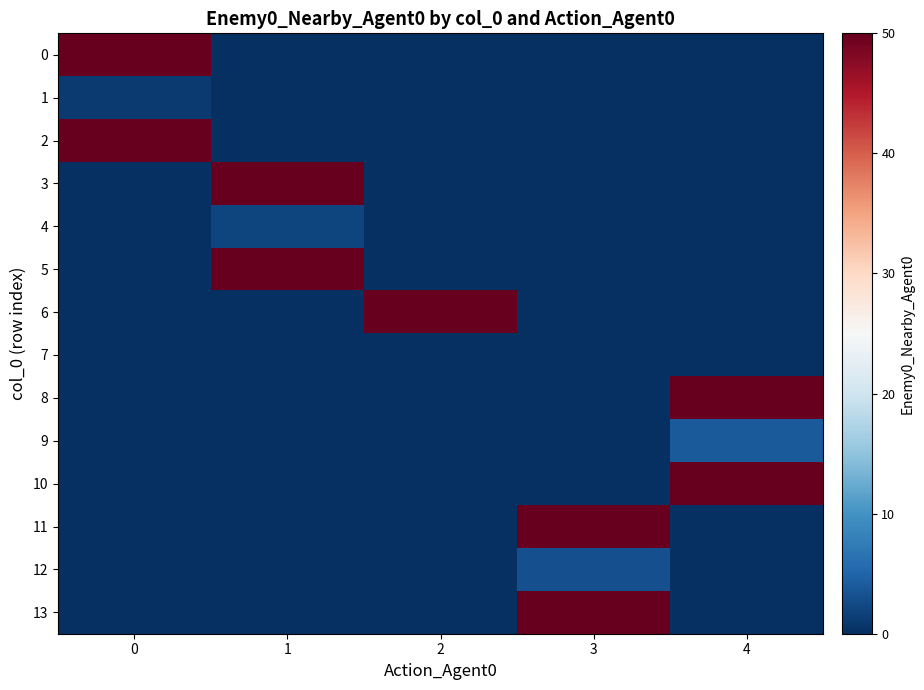

Reading left to right, what are all the values shown in this chart?

row_0: 0=50	1=0	2=0	3=0	4=0
row_1: 0=1	1=0	2=0	3=0	4=0
row_2: 0=50	1=0	2=0	3=0	4=0
row_3: 0=0	1=50	2=0	3=0	4=0
row_4: 0=0	1=2	2=0	3=0	4=0
row_5: 0=0	1=50	2=0	3=0	4=0
row_6: 0=0	1=0	2=50	3=0	4=0
row_7: 0=0	1=0	2=0	3=0	4=0
row_8: 0=0	1=0	2=0	3=0	4=50
row_9: 0=0	1=0	2=0	3=0	4=4
row_10: 0=0	1=0	2=0	3=0	4=50
row_11: 0=0	1=0	2=0	3=50	4=0
row_12: 0=0	1=0	2=0	3=3	4=0
row_13: 0=0	1=0	2=0	3=50	4=0